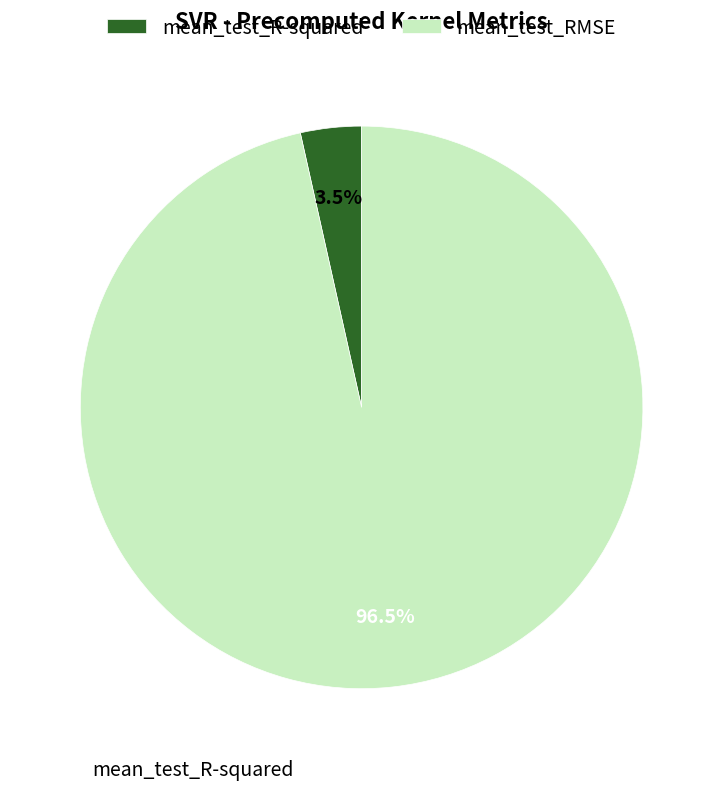

Between mean_test_R-squared and mean_test_RMSE, which is larger?

mean_test_RMSE